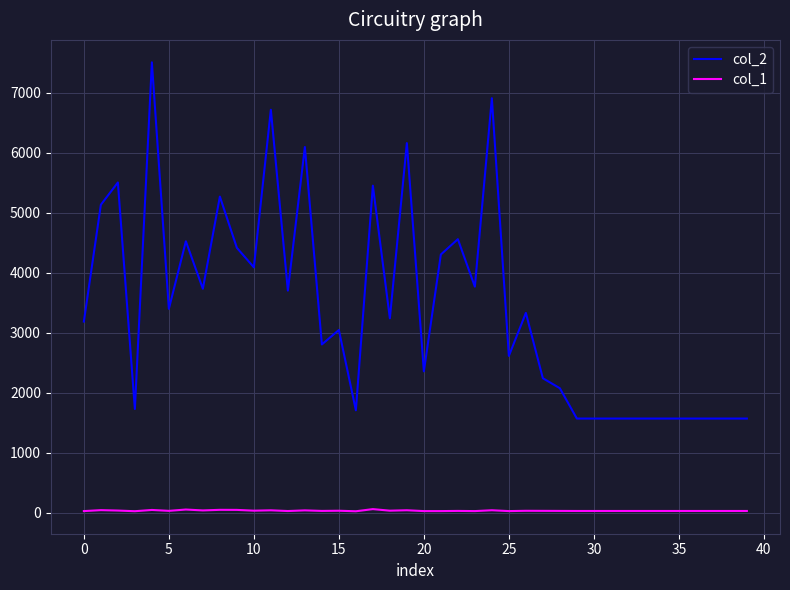

Rank the series by their average value, from lowest to highest.

col_1, col_2